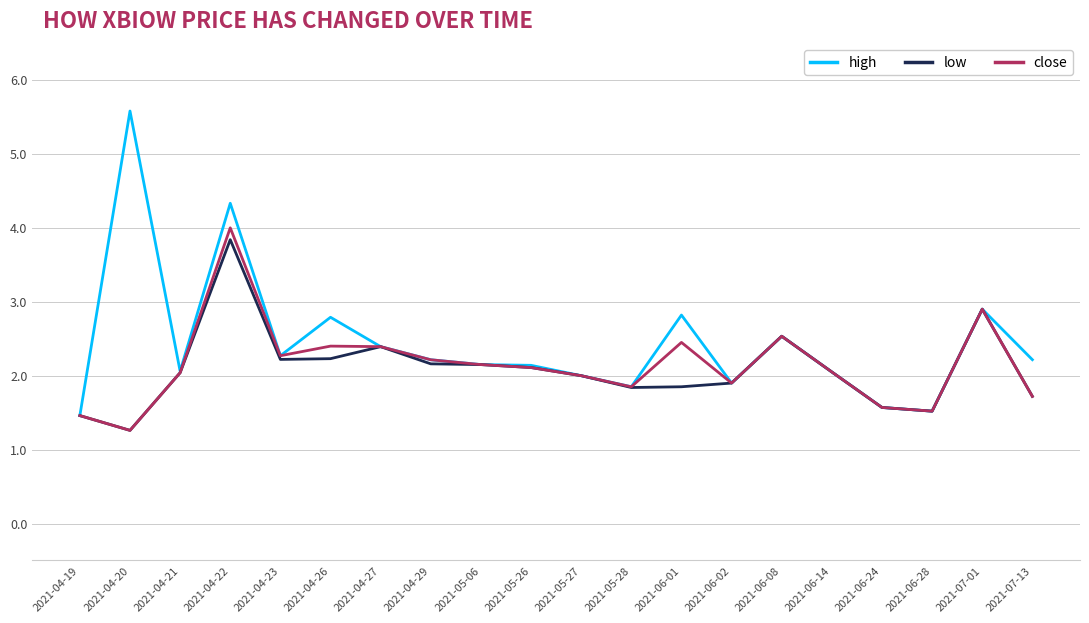

What is the total value across all series at 2021-04-21?

6.1